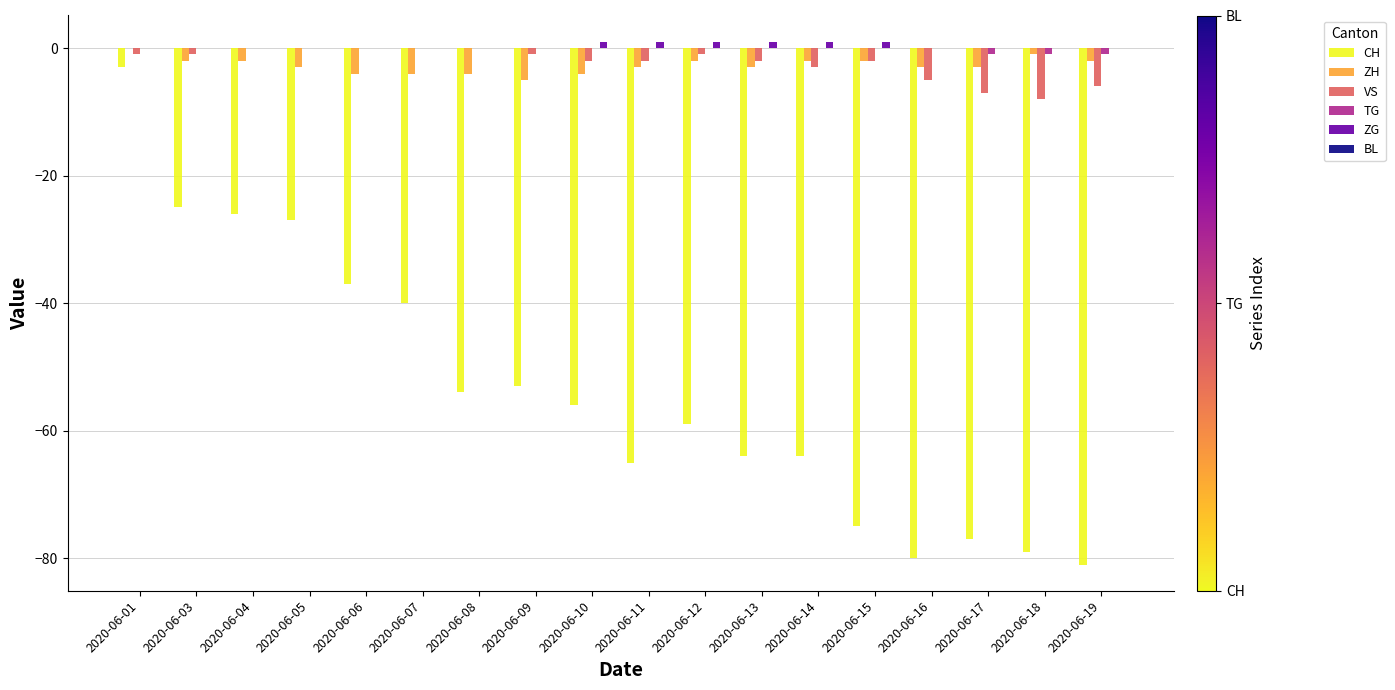

Where is CH nearest to the value -42?

2020-06-07